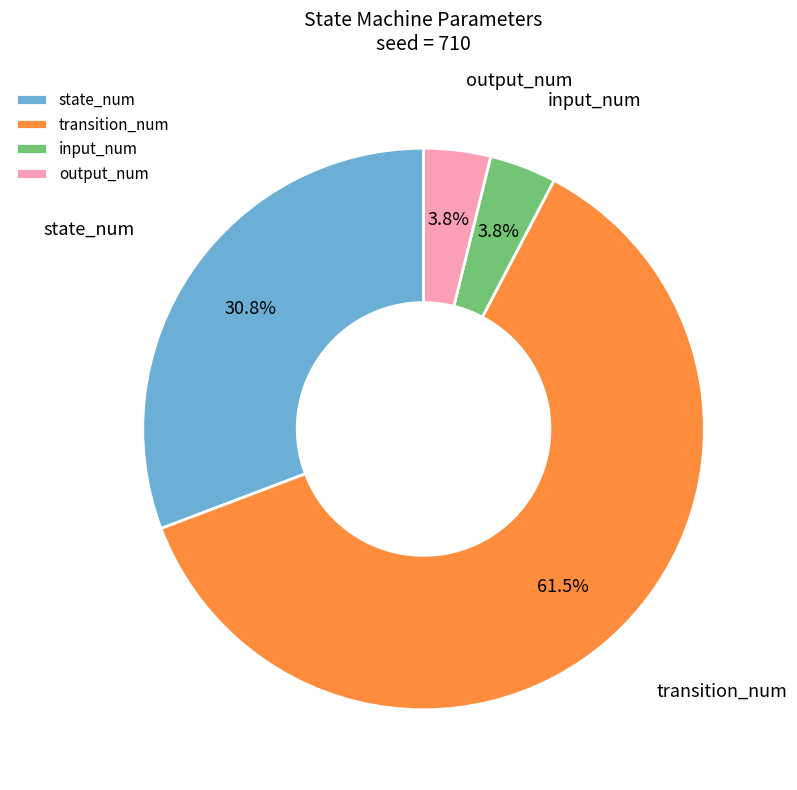

Approximately how many times larger is the value at transition_num compared to state_num?

2.0